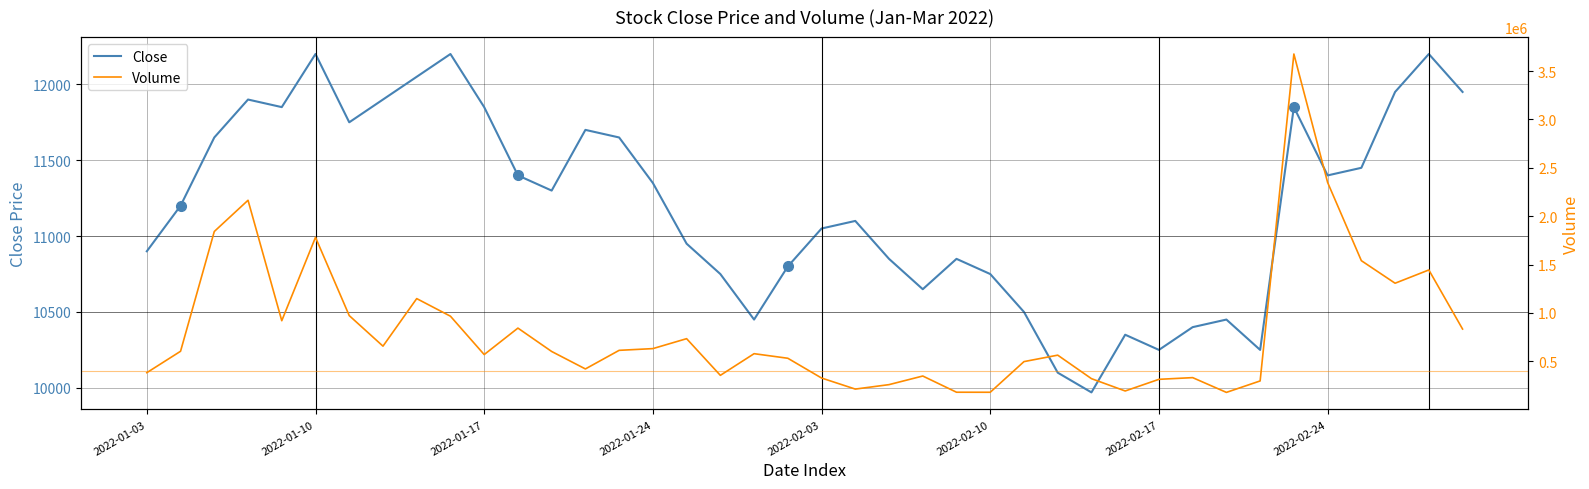

What is the maximum value for Close?

12200